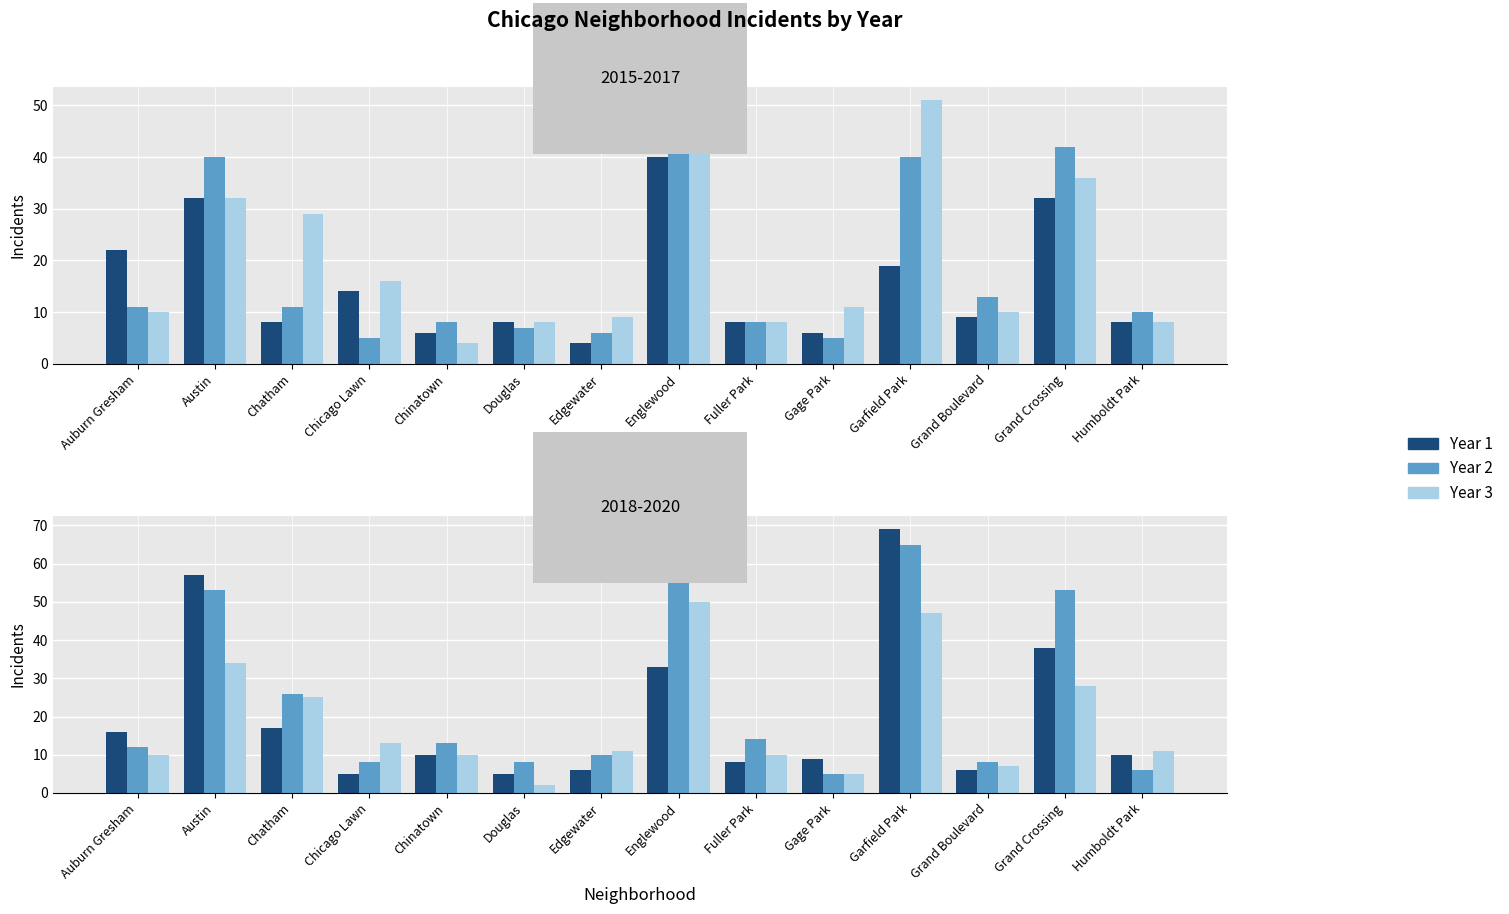

What is the difference between the second highest and minimum values in the 2020 series?

45